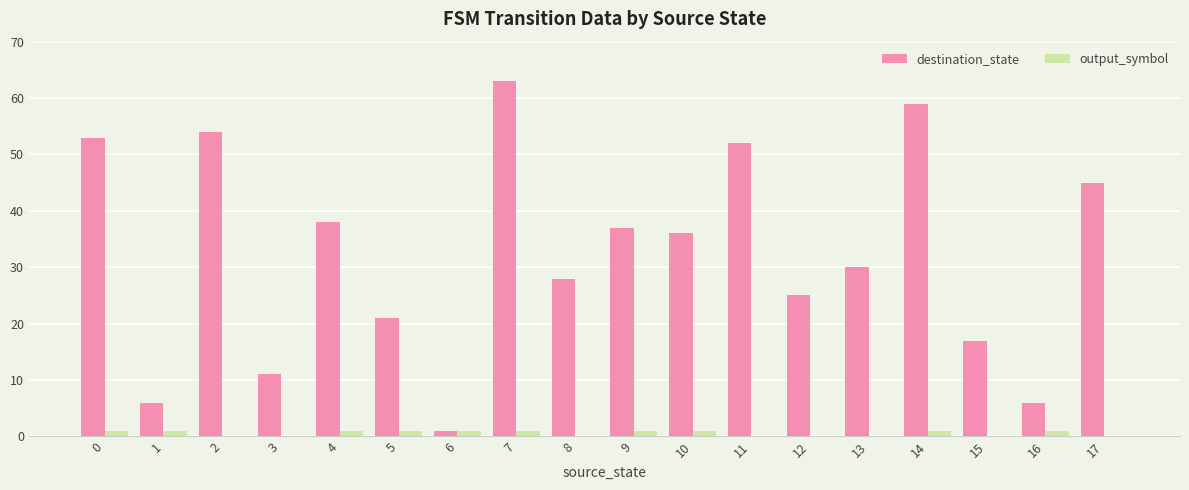

Which series has the largest total across all categories?

destination_state